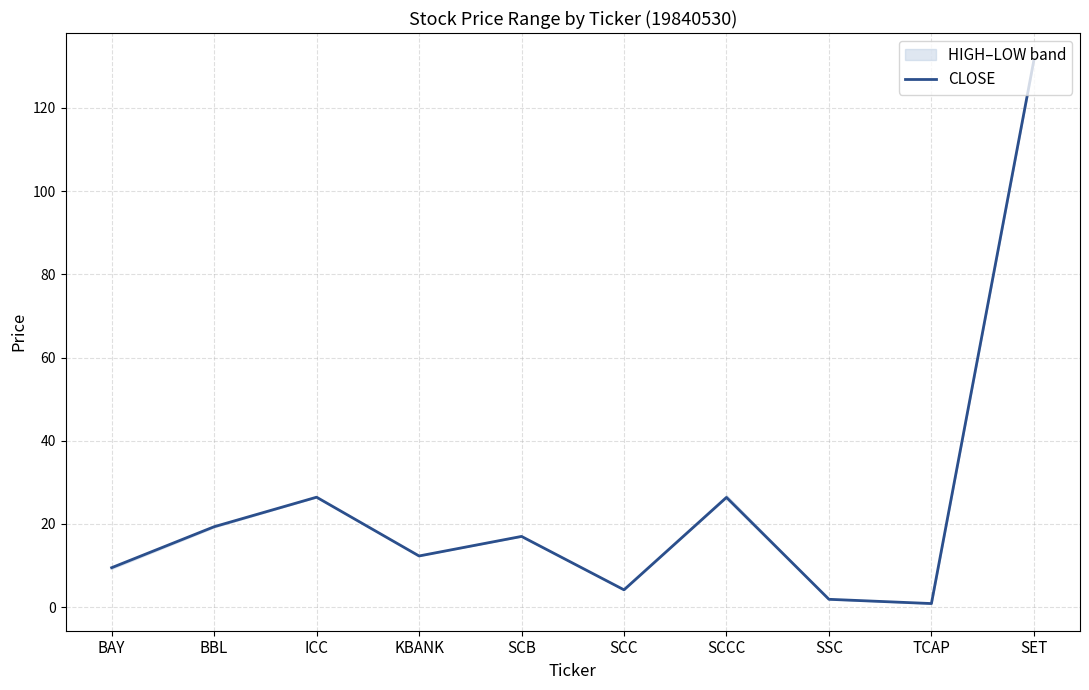

What is the change in value from SCB to SSC?

-15.1